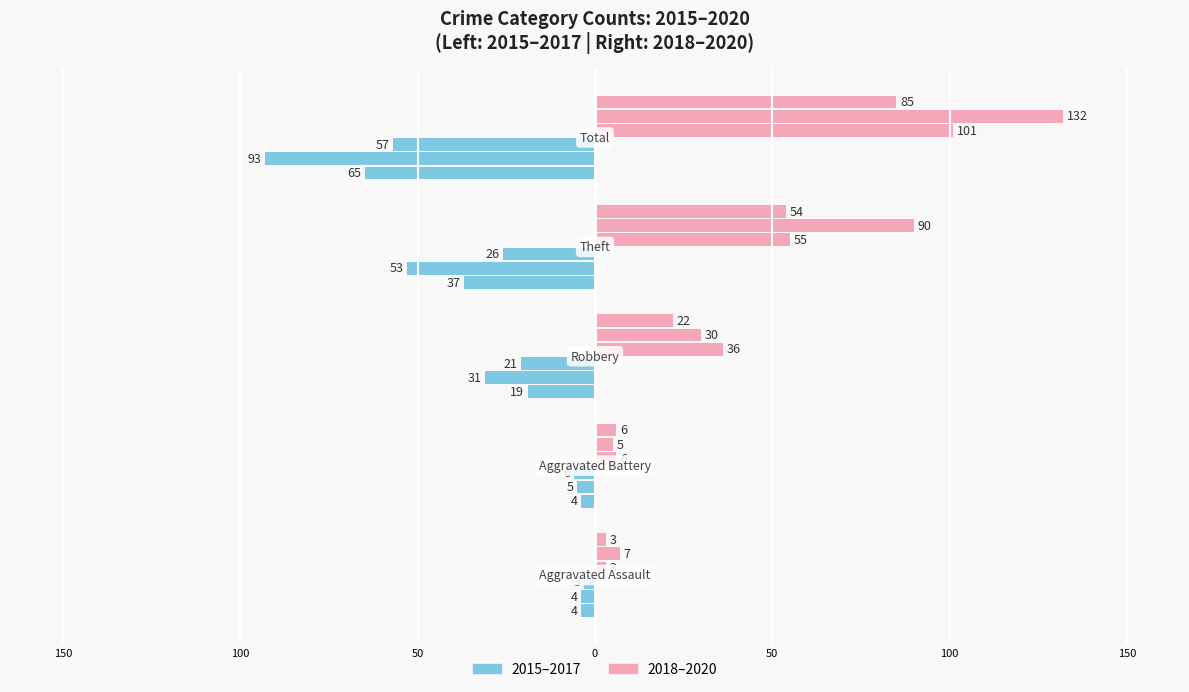

The 2015 series shows -19 at Robbery. True or false?

True